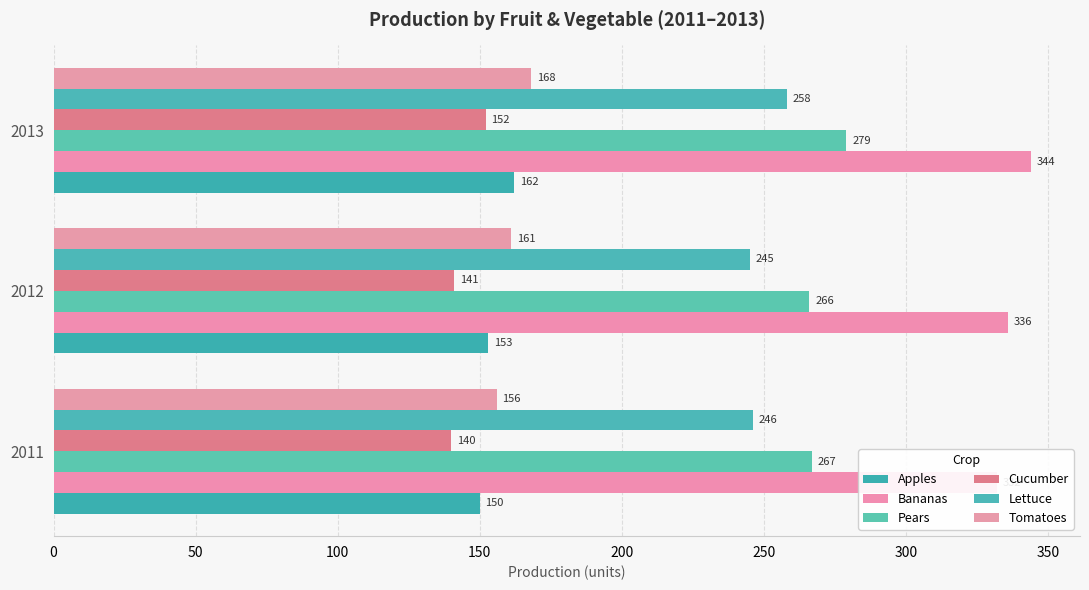

What are all the series names shown in the legend?

Apples, Bananas, Pears, Cucumber, Lettuce, Tomatoes